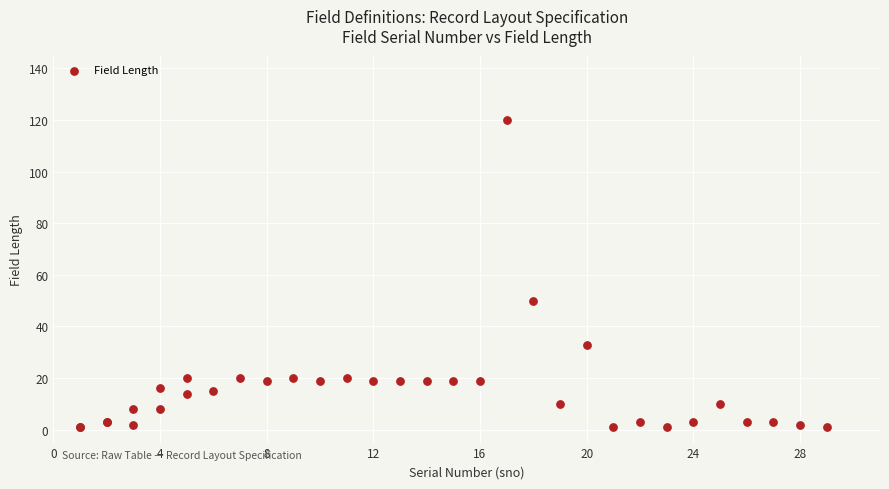

What Y value in the scatter plot is closest to 60?

50